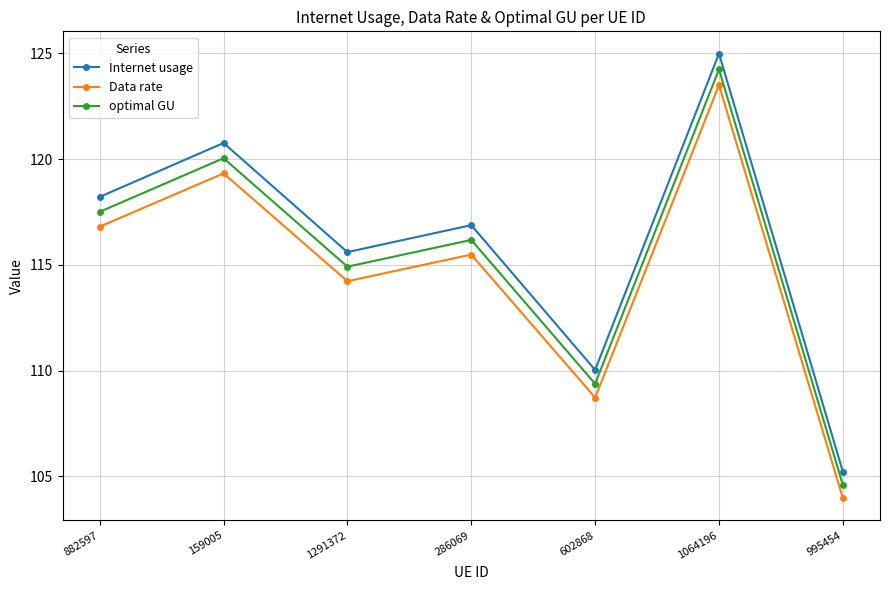

Which category has the highest value in the optimal GU series?

1064196